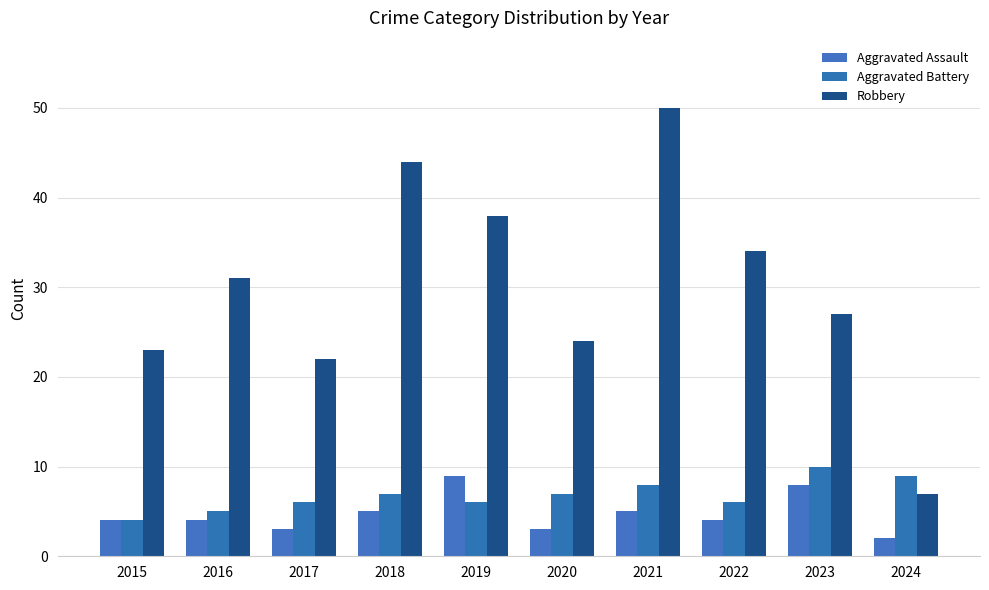

At which category does the chart reach its minimum across all series?

2024